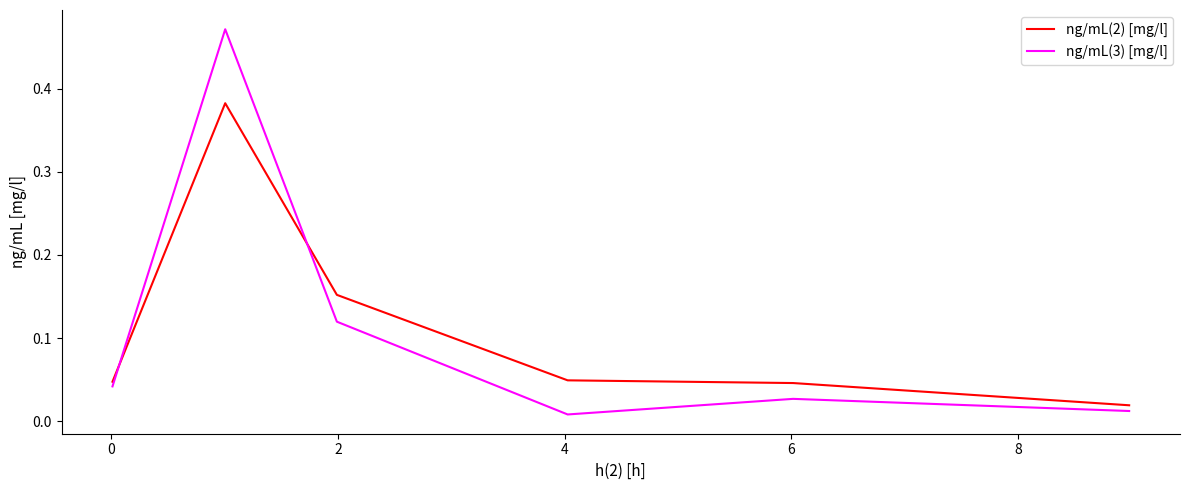

List the series in order of their peak value, highest first.

ng/mL(3) [mg/l], ng/mL(2) [mg/l]